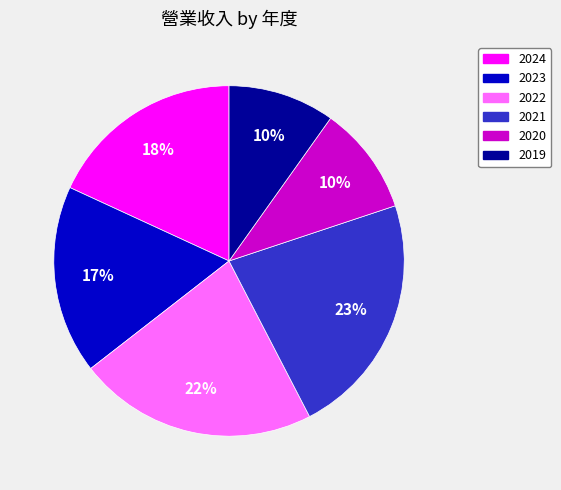

To the nearest percent, what is the difference between the 2023 and 2021 slice percentages?

5%